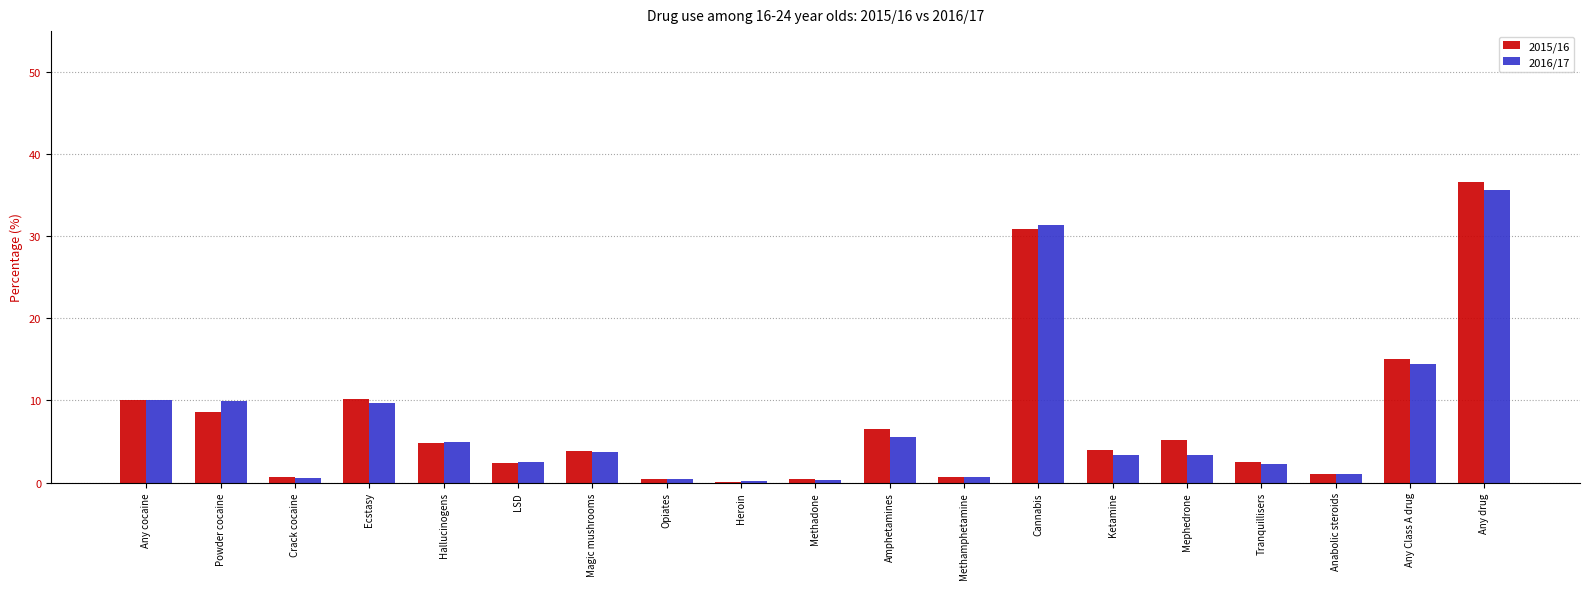

Is the value of 2015/16 at Anabolic steroids greater than the value of 2016/17 at Ecstasy?

No